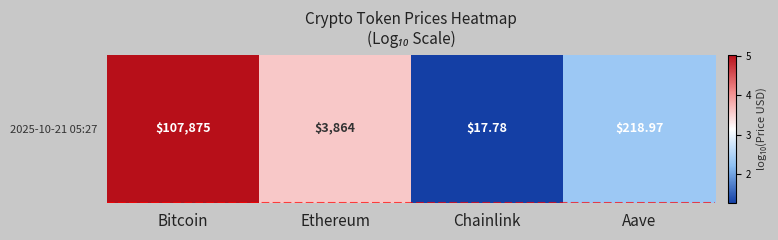

Reading right to left, extract all data points from this chart.

2.3	1.2	3.6	5.0